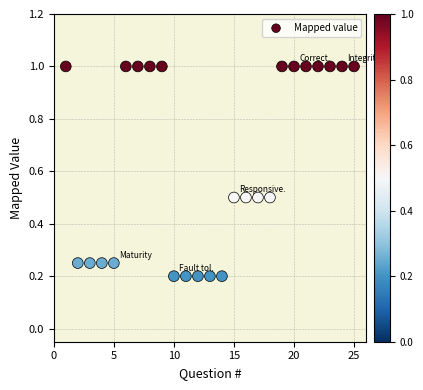

What is the range of Y values (max minus min)?

0.8